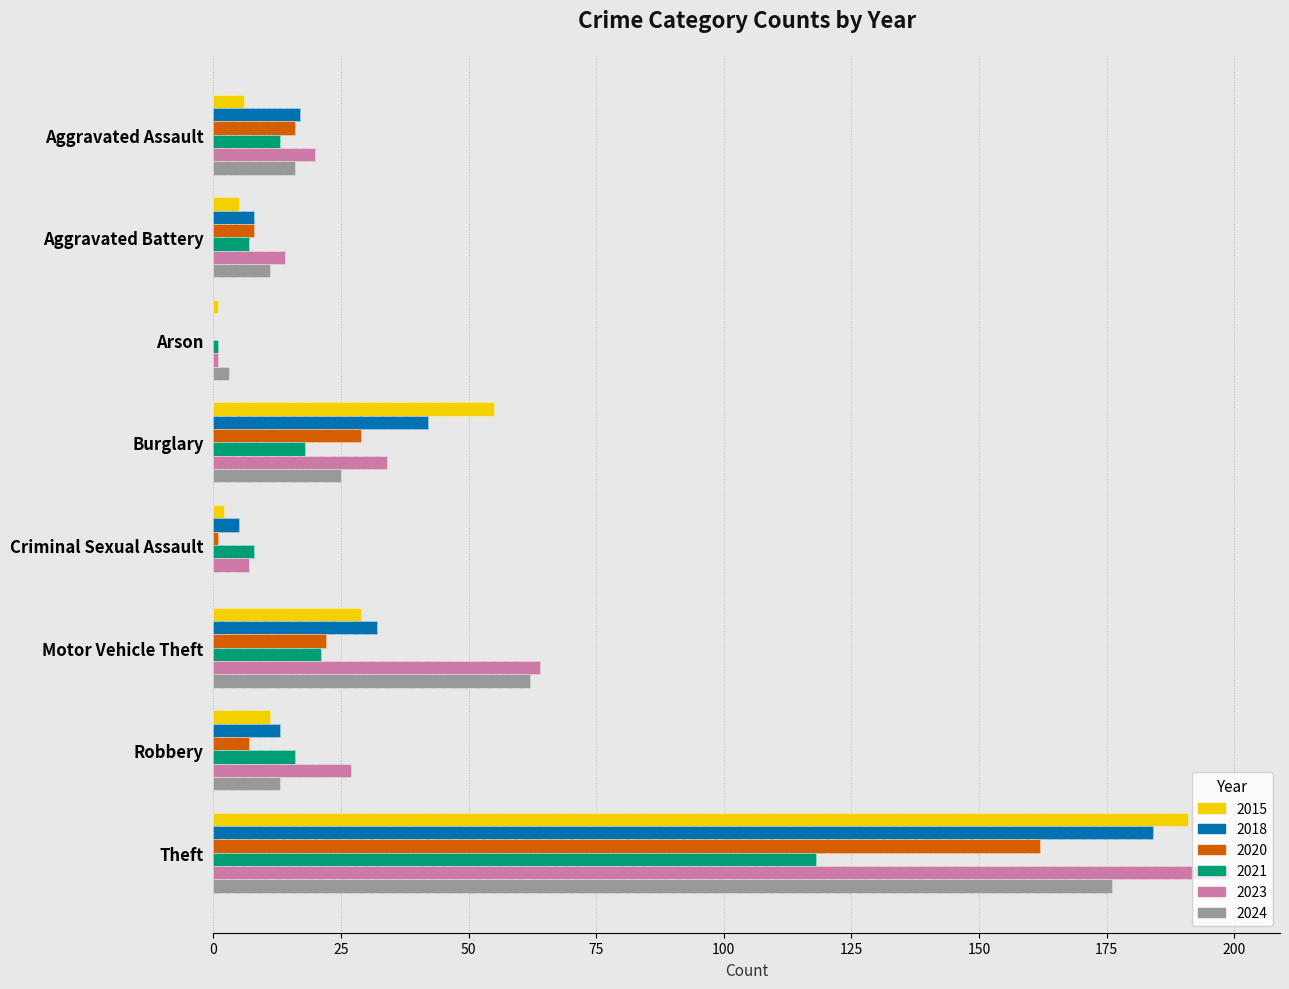

What position from the left is Criminal Sexual Assault?

5